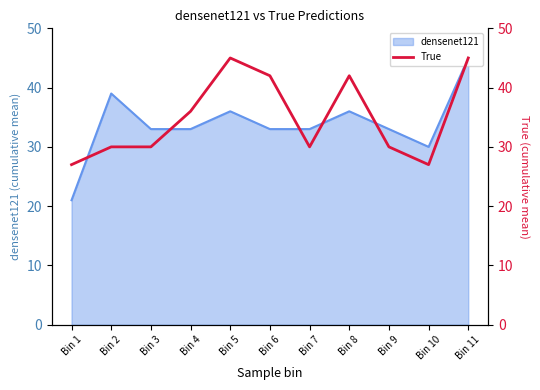

What is the difference between the second highest and second lowest values?

18